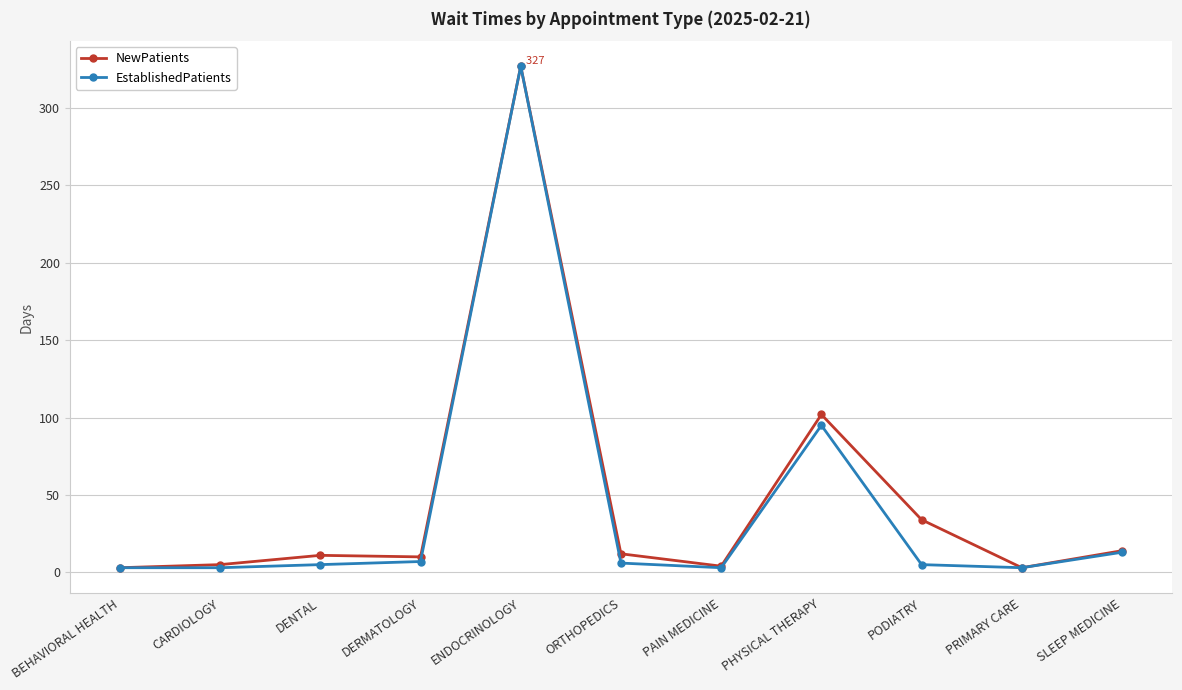

The value of NewPatients at ORTHOPEDICS is 12. True or false?

True